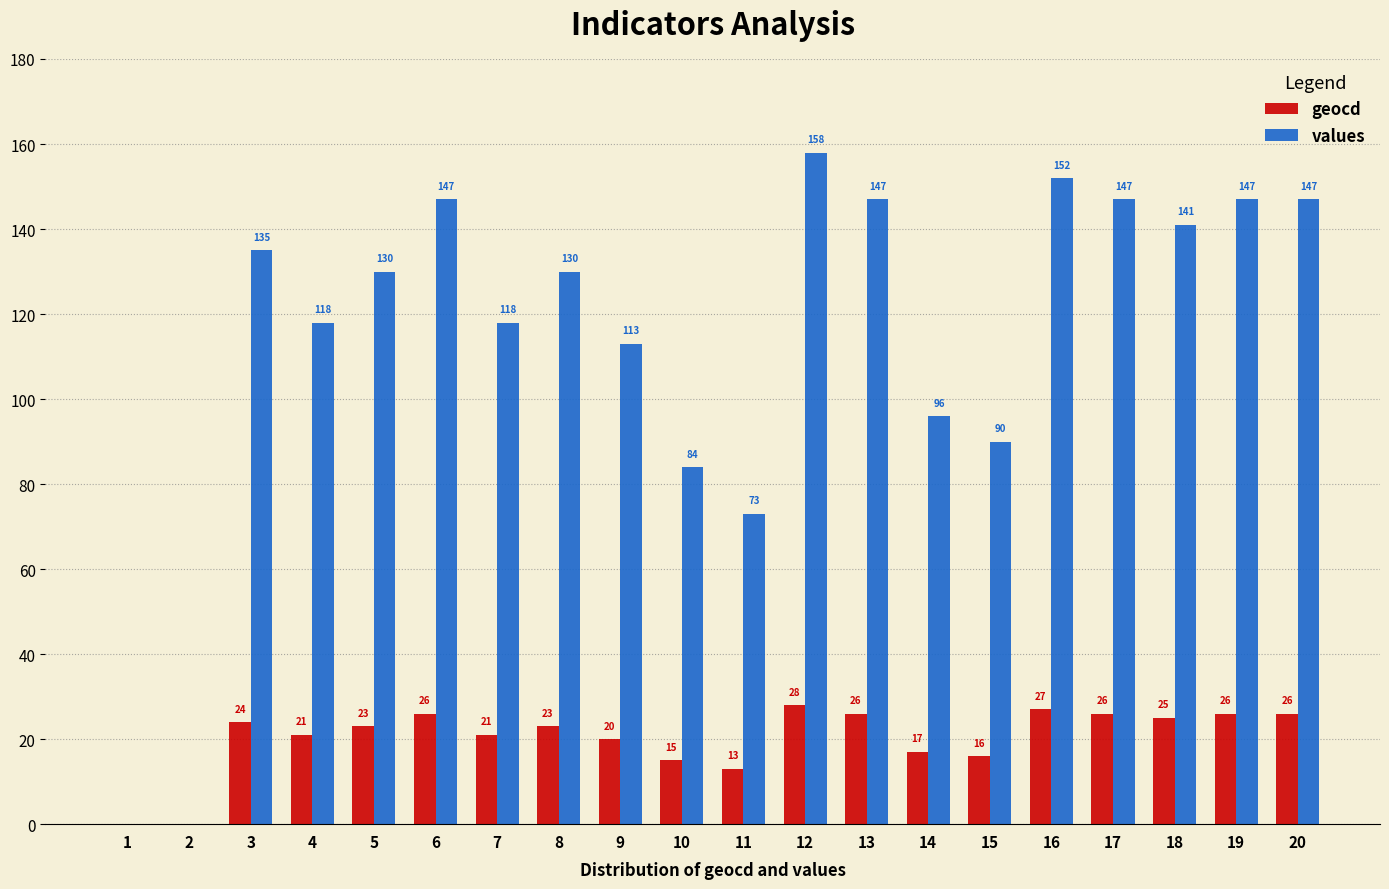

Reading right to left, transcribe all the data shown in this chart.

geocd: 20=26	19=26	18=25	17=26	16=27	15=16	14=17	13=26	12=28	11=13	10=15	9=20	8=23	7=21	6=26	5=23	4=21	3=24	2=0	1=0
values: 20=147	19=147	18=141	17=147	16=152	15=90	14=96	13=147	12=158	11=73	10=84	9=113	8=130	7=118	6=147	5=130	4=118	3=135	2=0	1=0